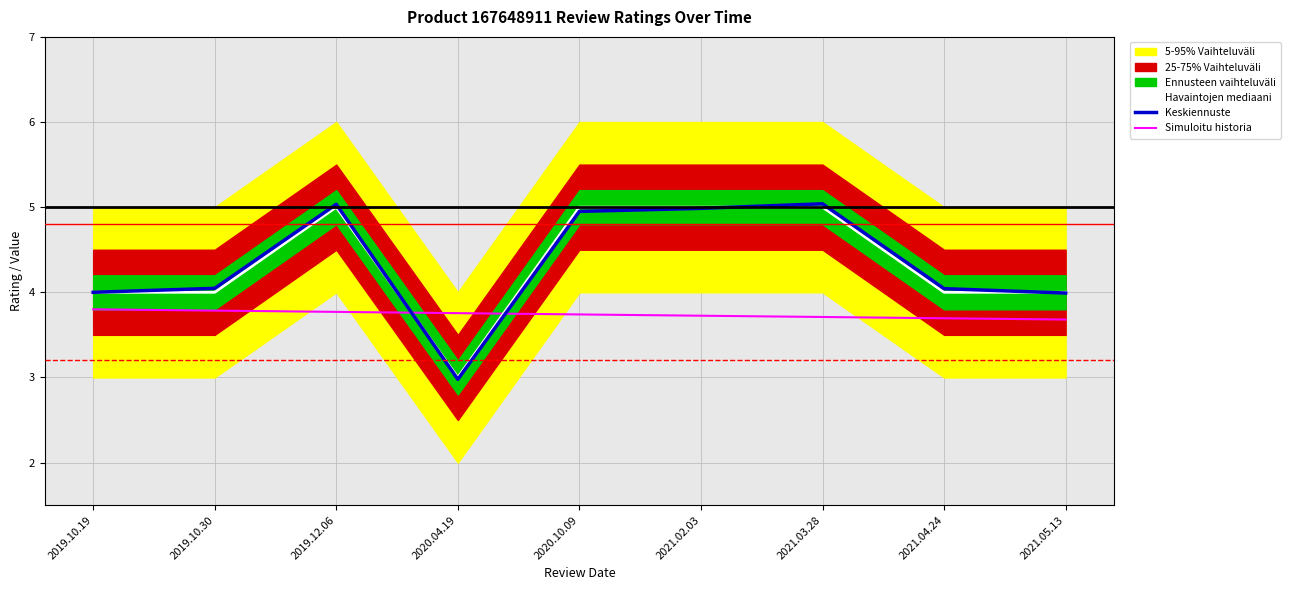

What is the sum of the Havaintojen mediaani values at 2021.04.24 and 2019.12.06?

9.0